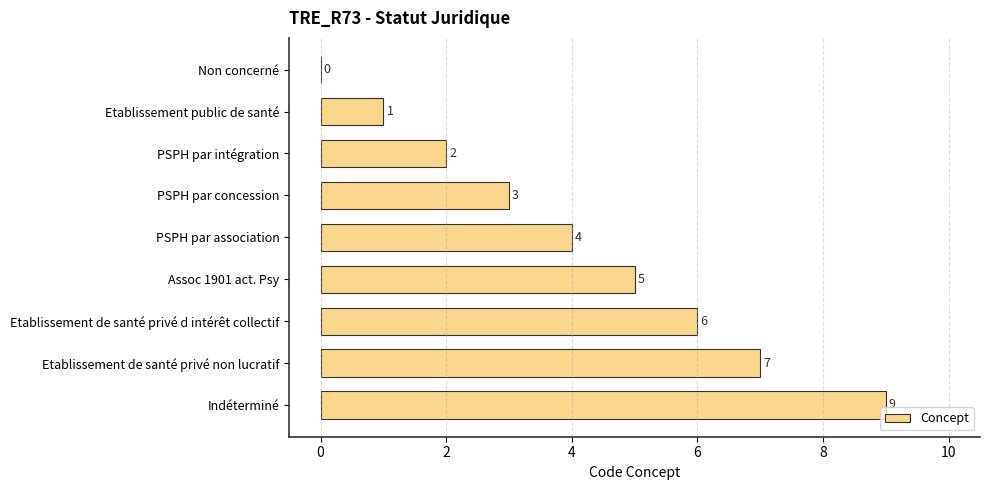

What is the greatest value displayed?

9